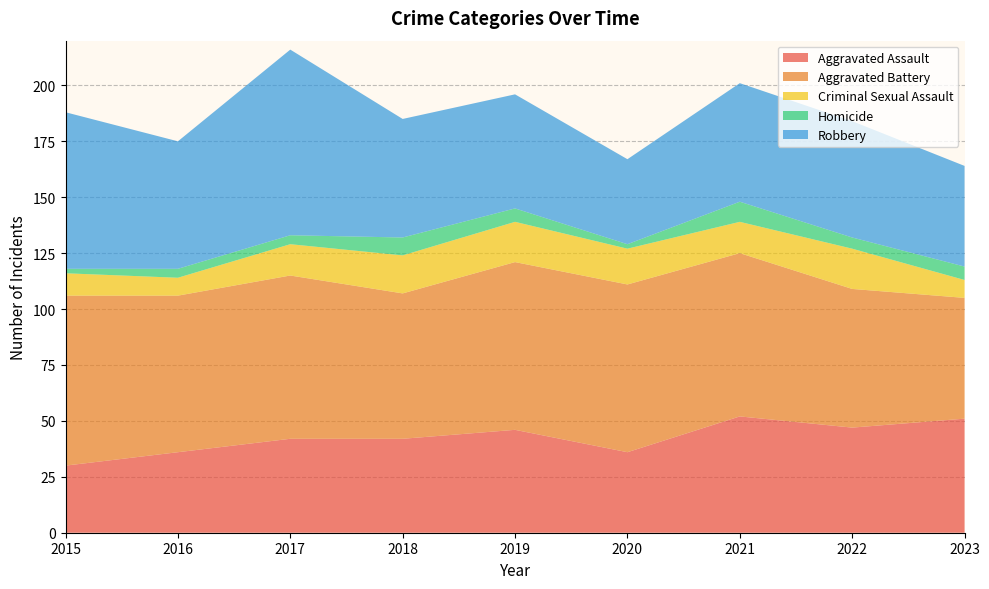

Reading left to right, transcribe all the data shown in this chart.

Aggravated Assault: 30	36	42	42	46	36	52	47	51
Aggravated Battery: 76	70	73	65	75	75	73	62	54
Criminal Sexual Assault: 10	8	14	17	18	16	14	18	8
Homicide: 2	4	4	8	6	2	9	5	6
Robbery: 70	57	83	53	51	38	53	52	45